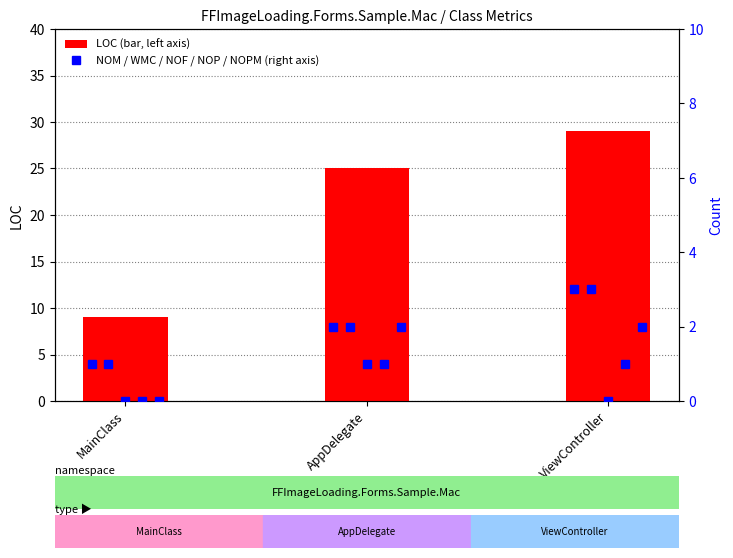

What is the difference between the LOC (left axis) values at MainClass and AppDelegate?

16